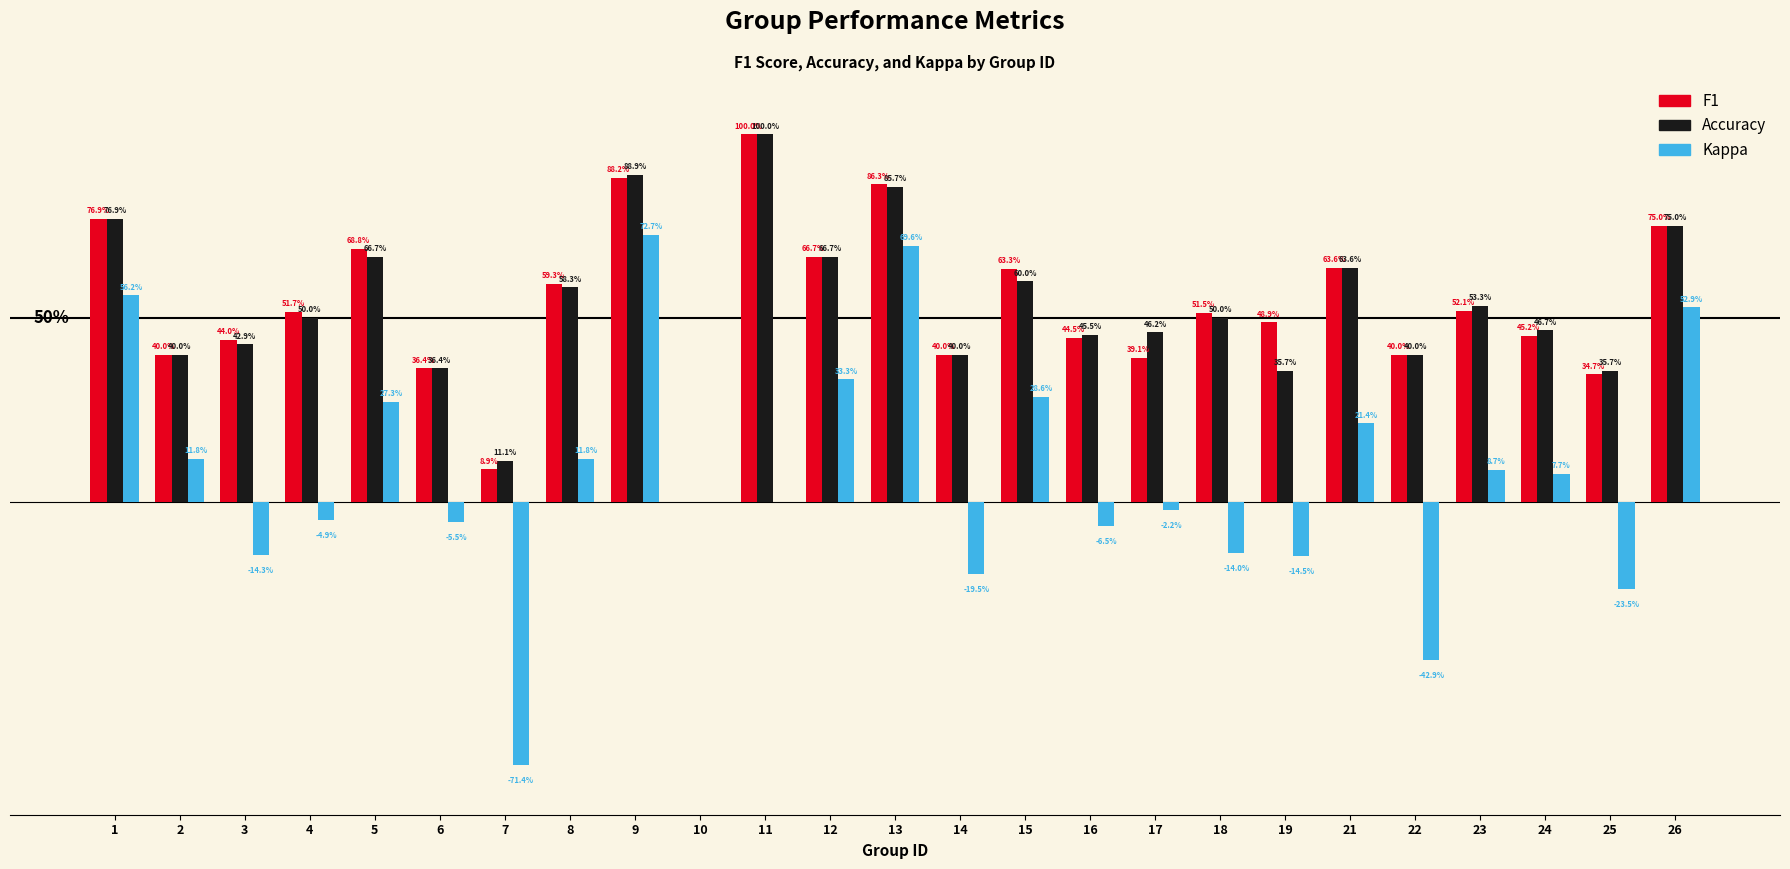

At which category is the sum across all series the highest?

9